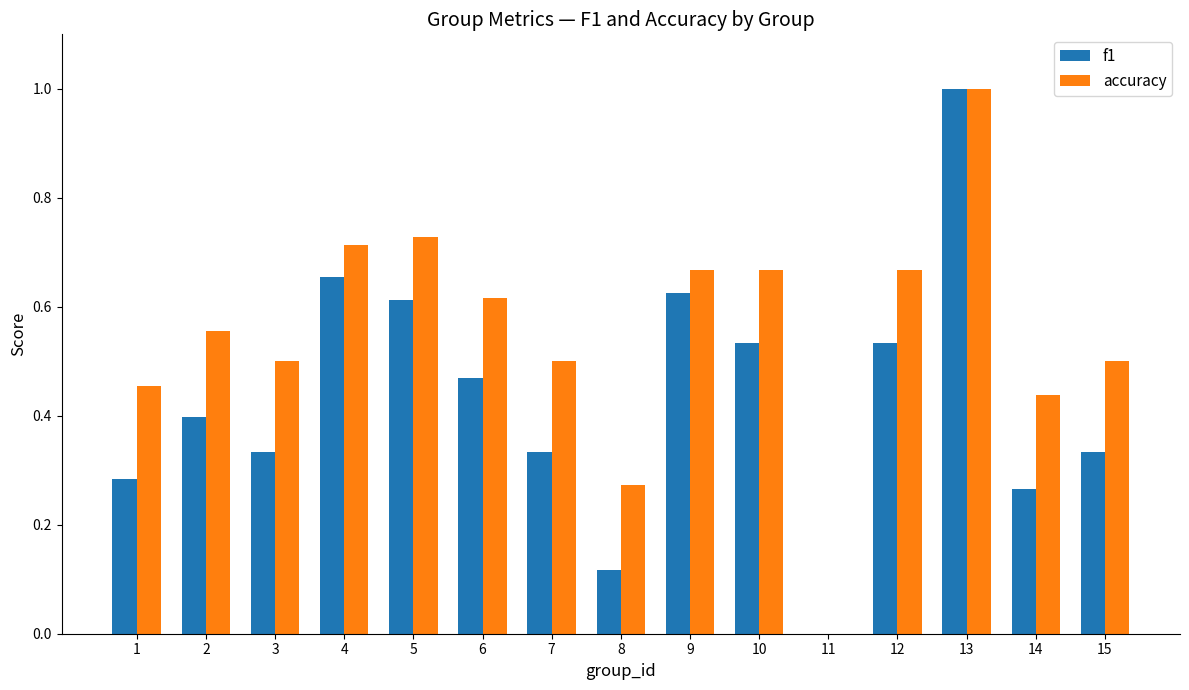

What is the maximum value shown in the chart?

1.0